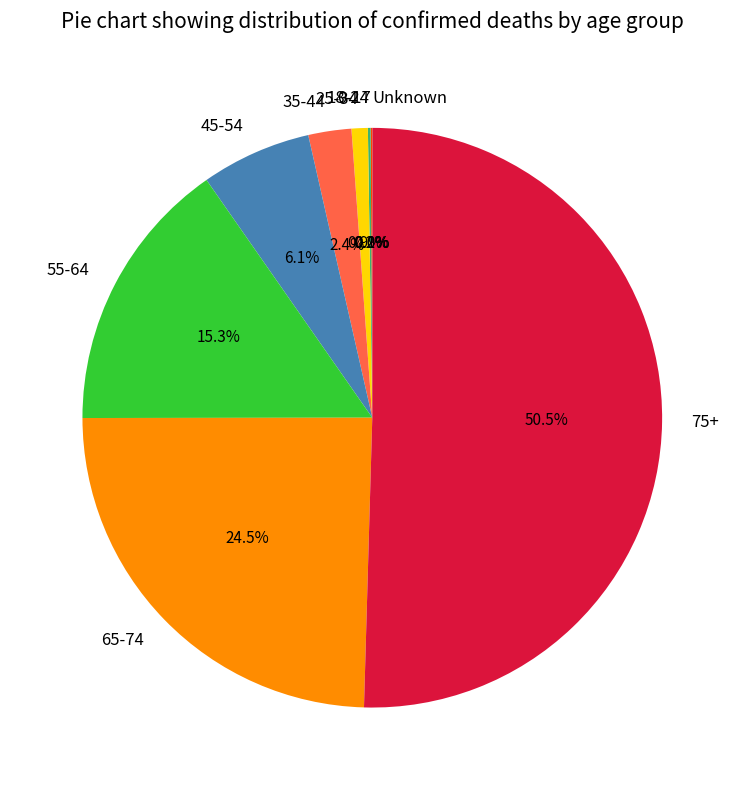

What portion of the pie excludes 45-54?

93.9%